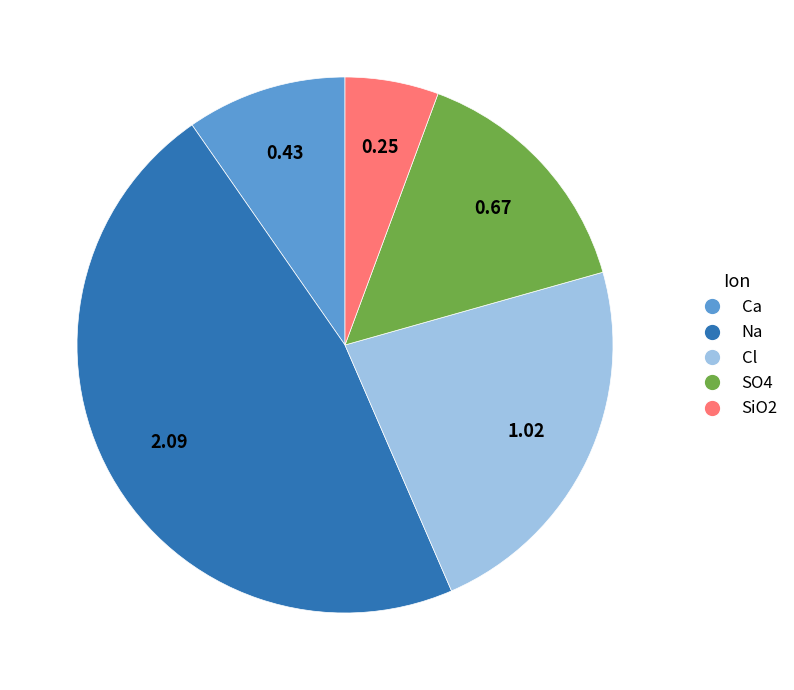

What is the smallest slice in the pie chart?

SiO2